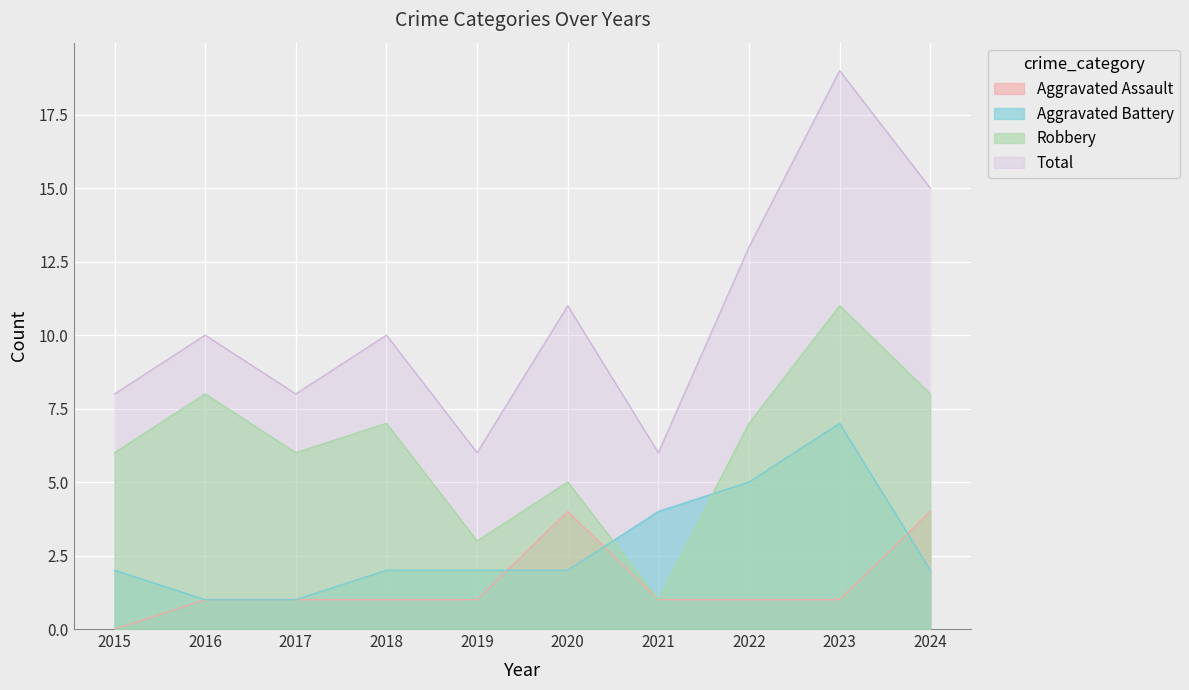

At which label is Robbery closest to 6?

2015